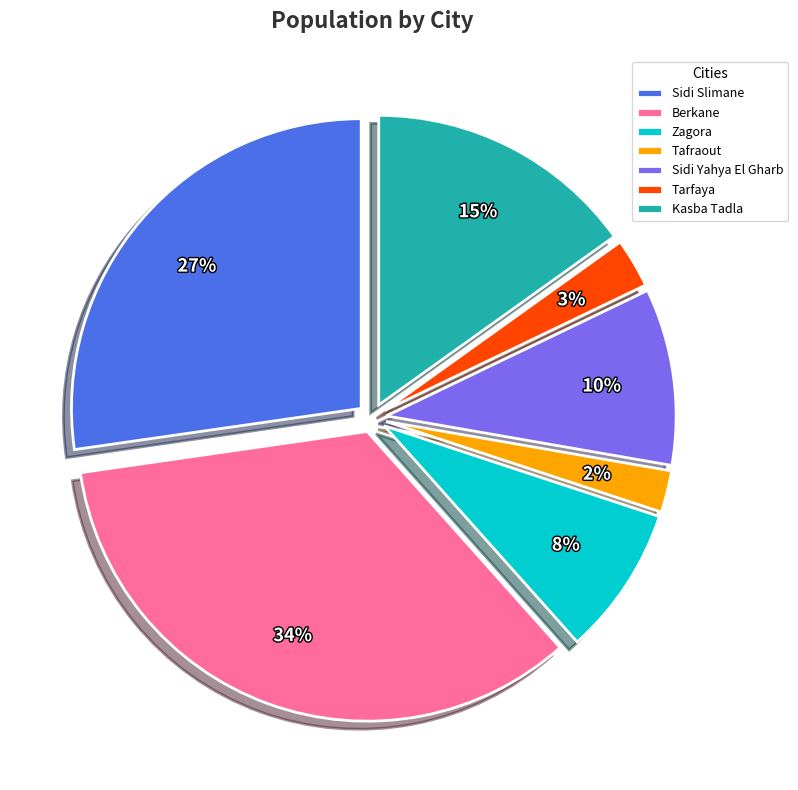

Count the number of slices in the pie.

7